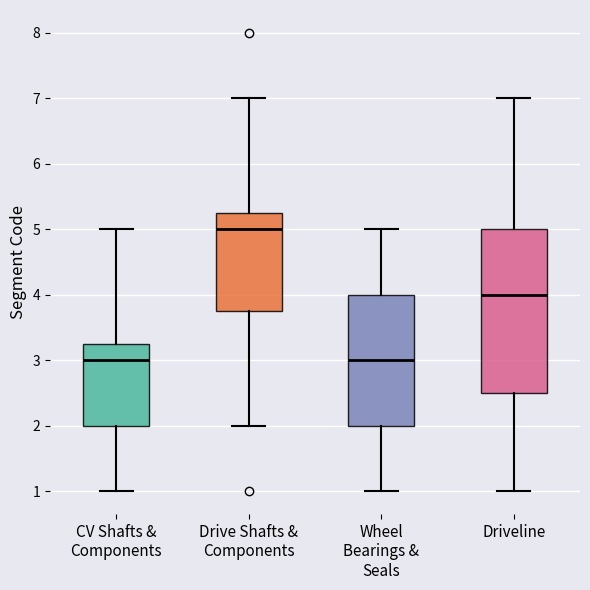

Which box's median line is the highest?

Drive Shafts & Components